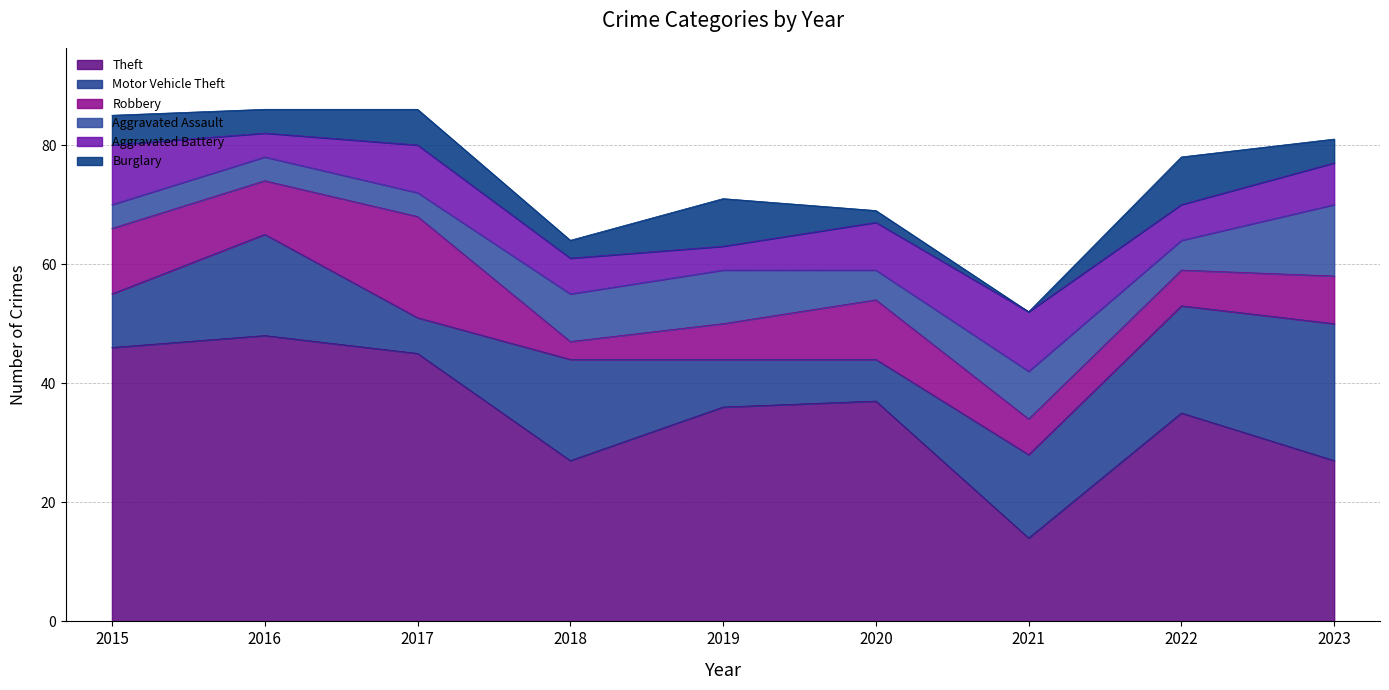

True or false: Aggravated Battery and Burglary intersect in this chart.

True